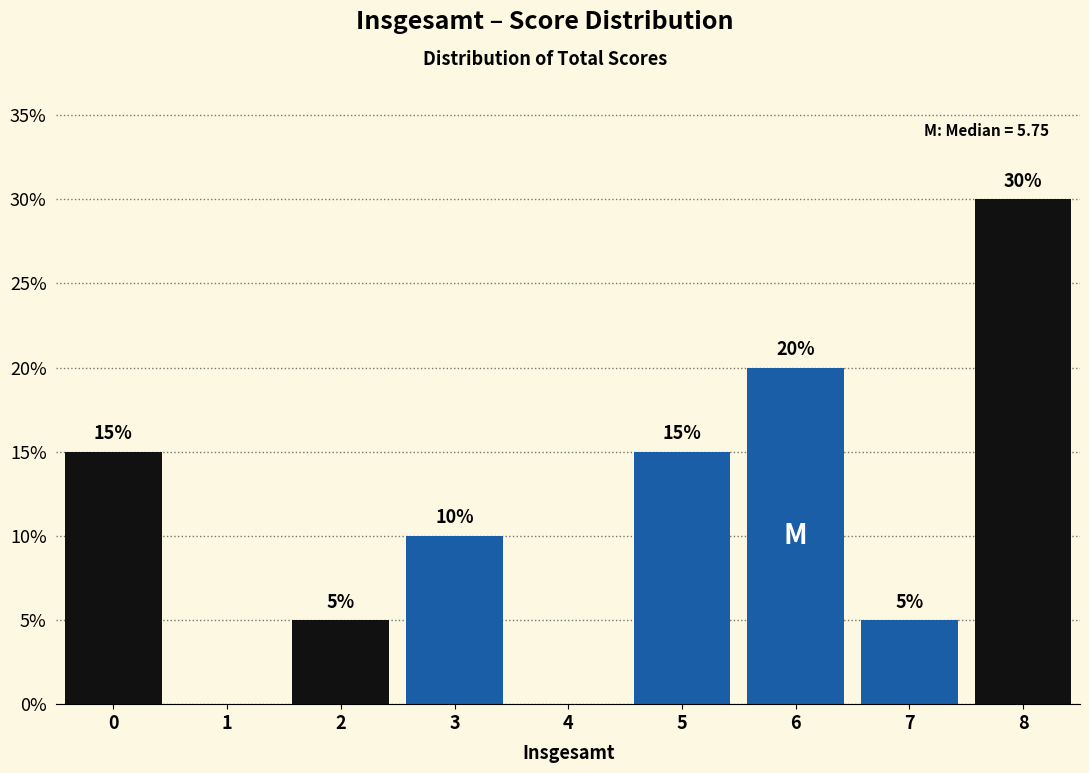

Over which range of the x-axis is the bar tallest?

7.5 to 8.5